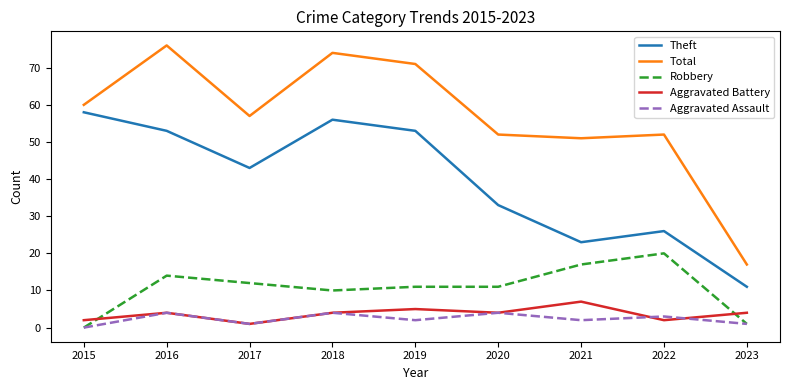

Count the Aggravated Assault values in the range 1 to 4.

8